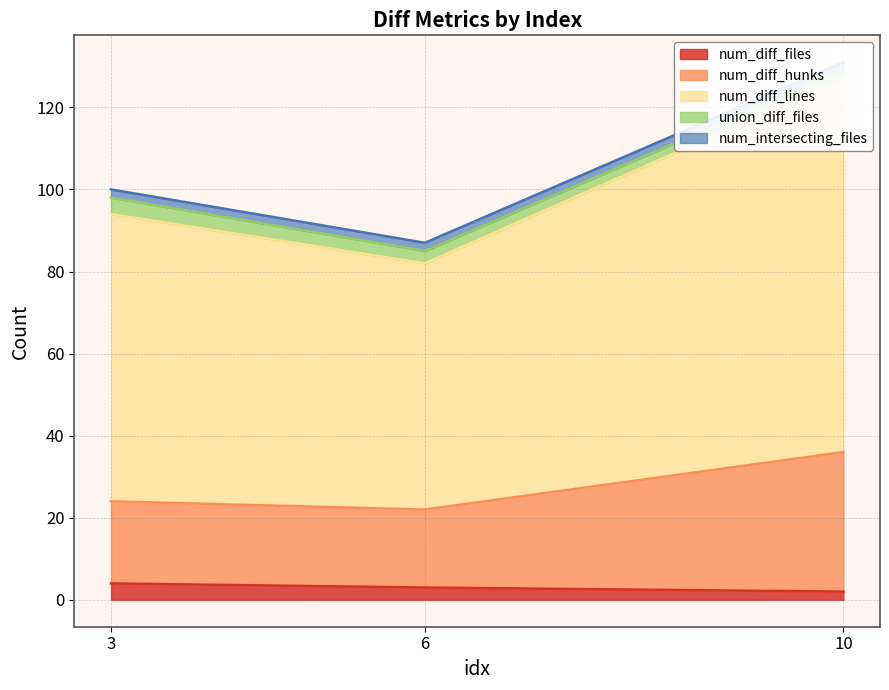

Is it true that num_diff_hunks equals 10 at 10?

False